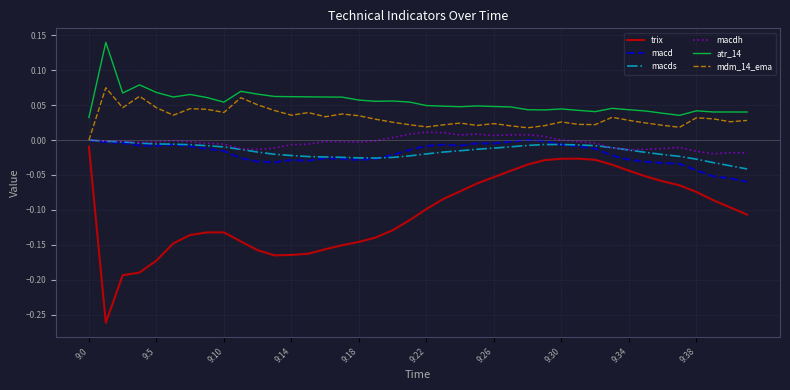

Which series has the largest range (max minus min)?

trix